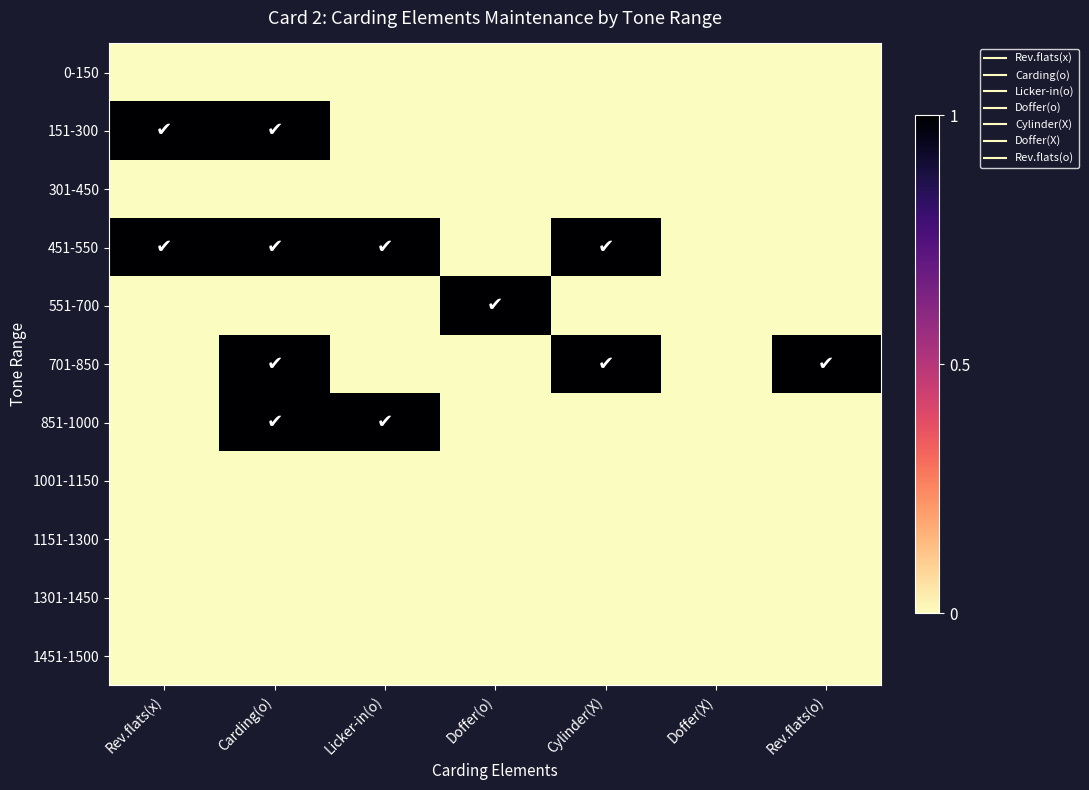

At which category does the chart reach its peak across all series?

Rev.flats(x)